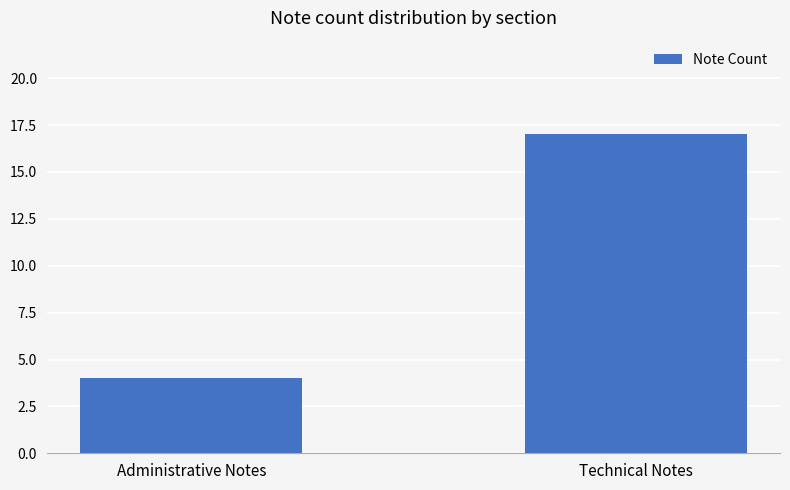

At which category does the chart reach its peak across all series?

Technical Notes